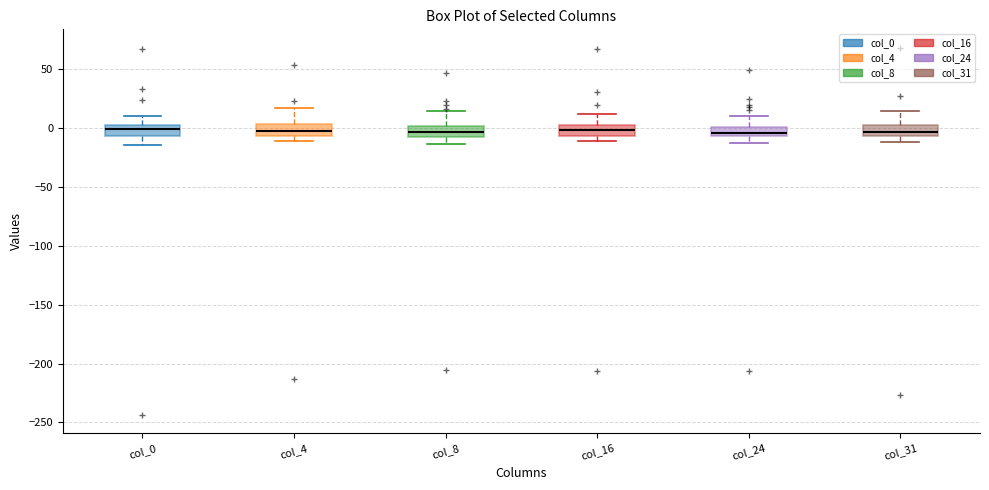

Where does the upper whisker of the box for col_4 end on the y-axis? The values are not printed on the chart, so give them approximately, as read against the axis.

15